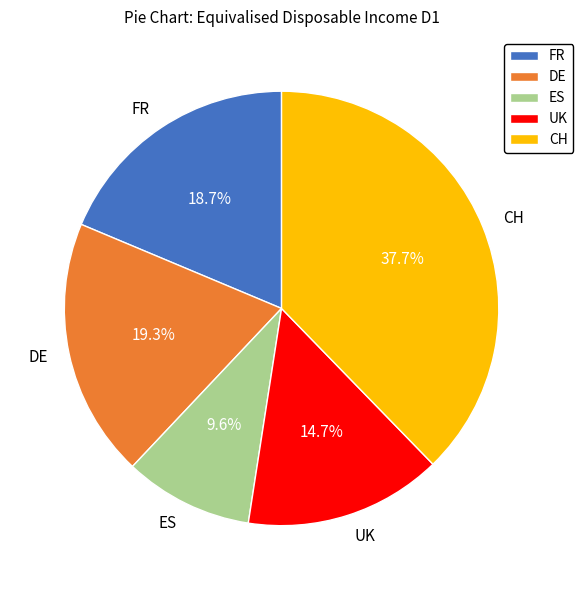

What is the largest slice in the pie chart?

CH